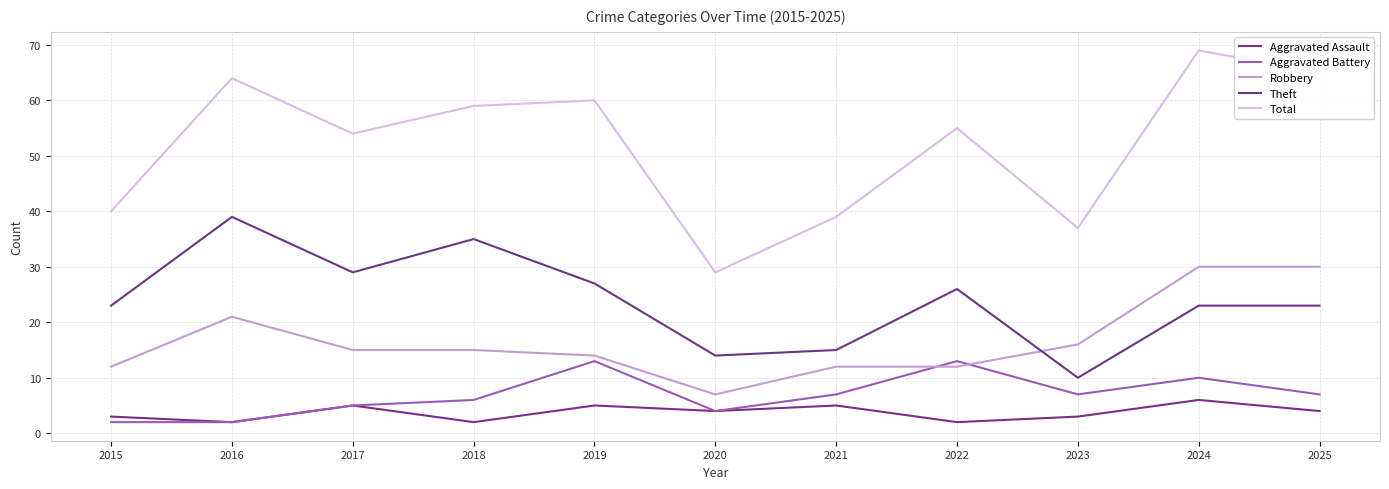

The value of Aggravated Battery at 2022 is 13. True or false?

True